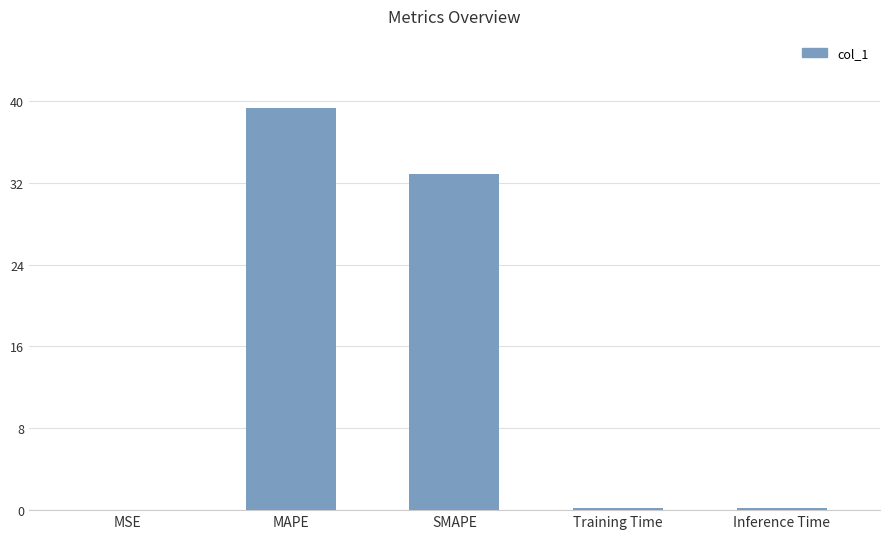

Which category has the highest value across all series?

MAPE